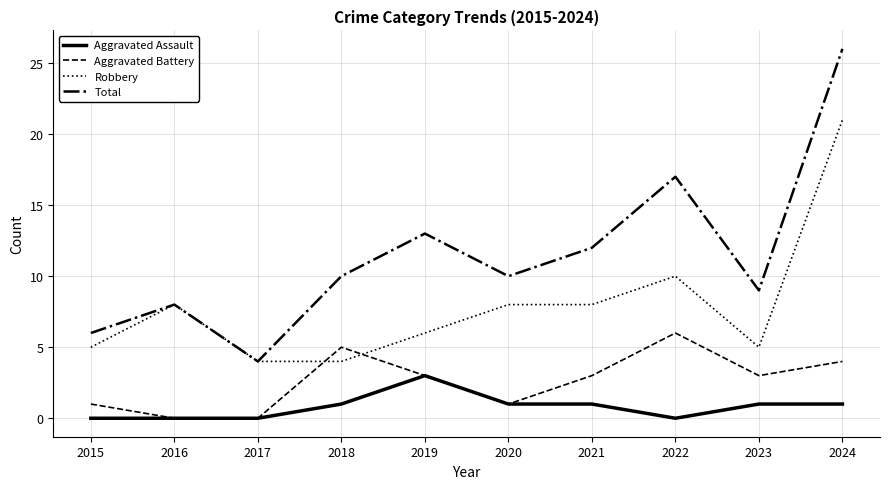

What is the difference between the highest and lowest values at 2019?

10